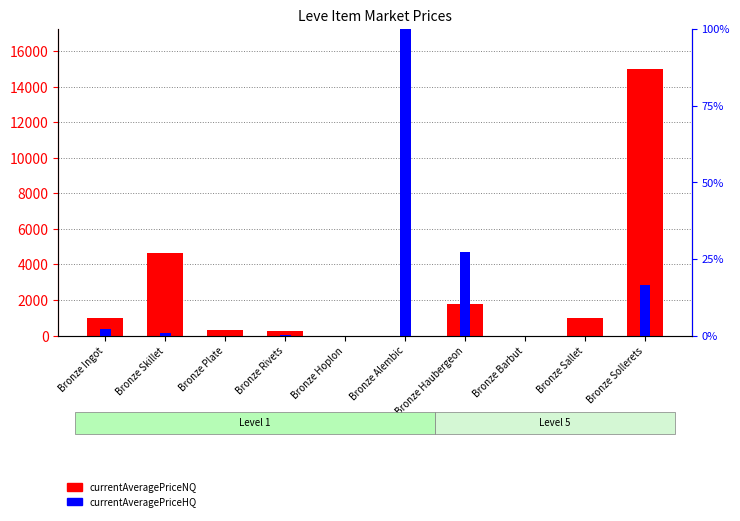

Reading left to right, what are all the values shown in this chart?

currentAveragePriceNQ: 1009.1	4633.3	300.0	251.9	0.0	0.0	1756.5	0.0	1000.0	15000.0
currentAveragePriceHQ: 2.0	0.9	0.0	0.2	0.0	100.0	27.3	0.0	0.0	16.5